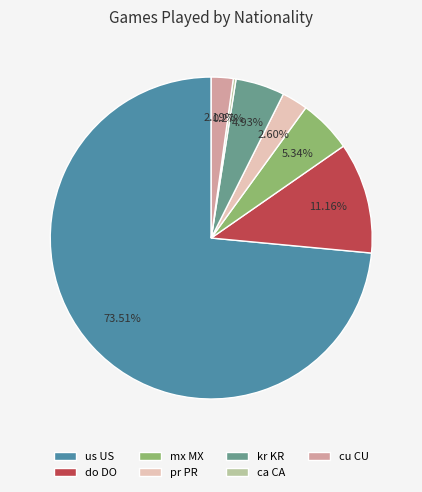

Does us US represent more than half of the total?

Yes